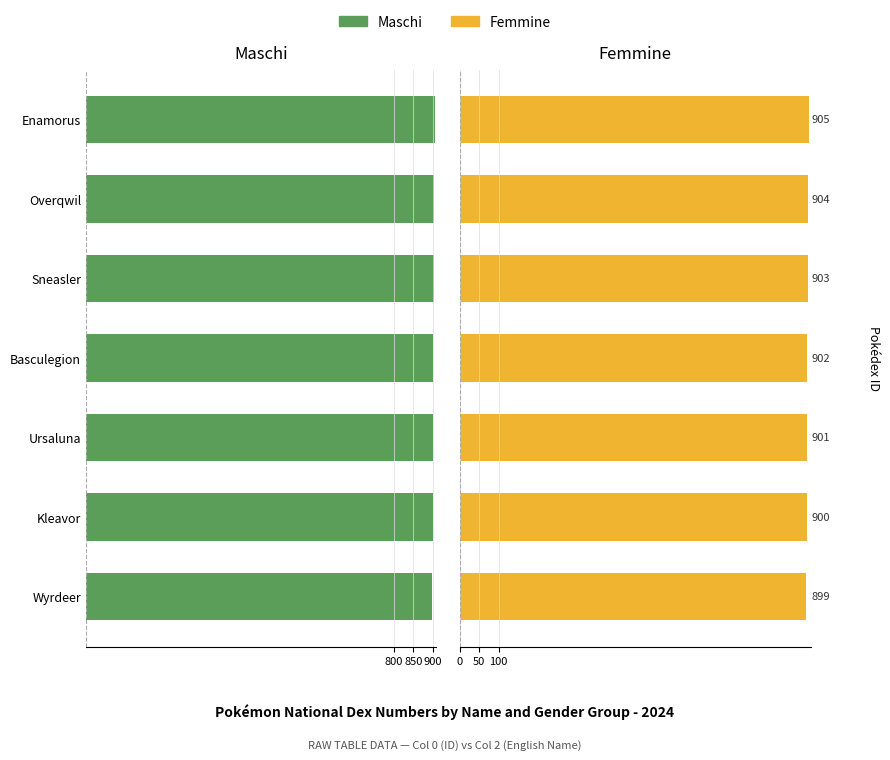

How many bars are there in each group?

2